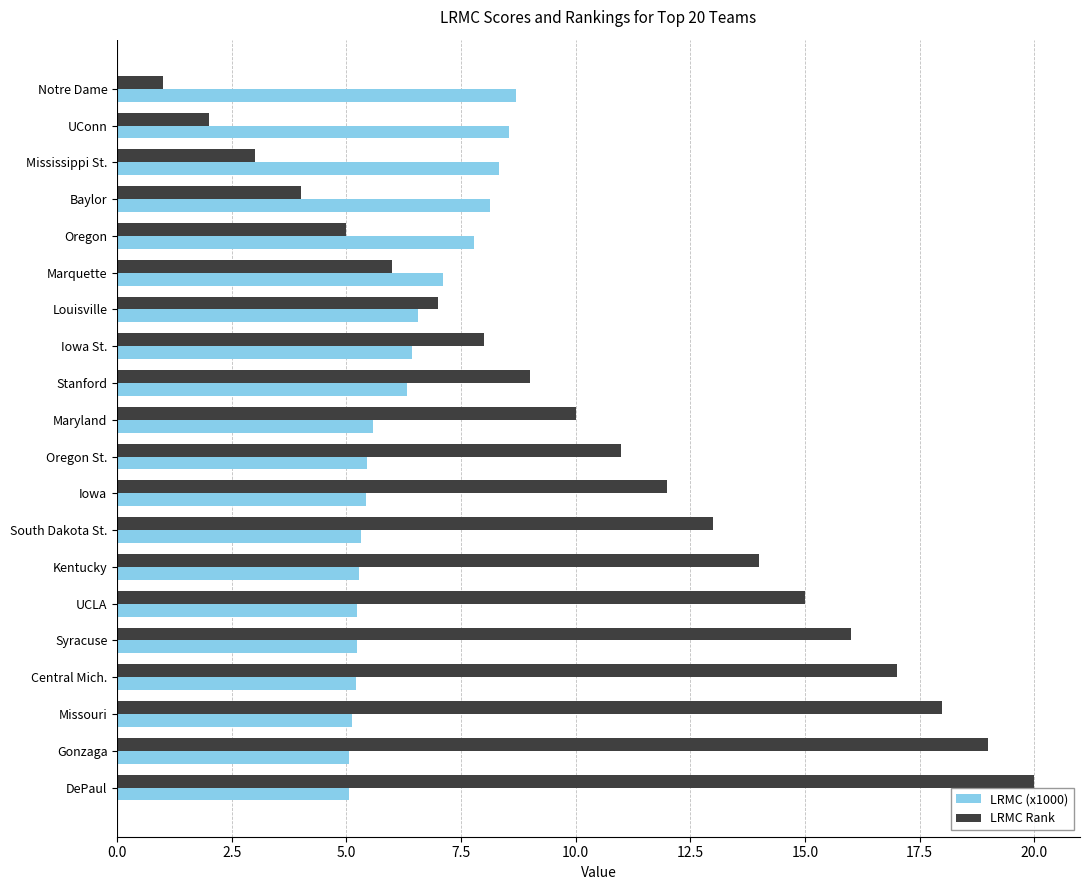

Rank the series by their maximum value, from highest to lowest.

LRMC Rank, LRMC (x1000)